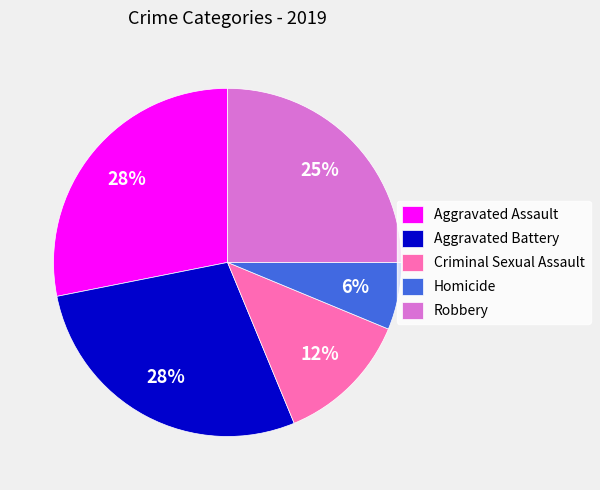

Is the sum of Criminal Sexual Assault and Homicide greater than half?

No